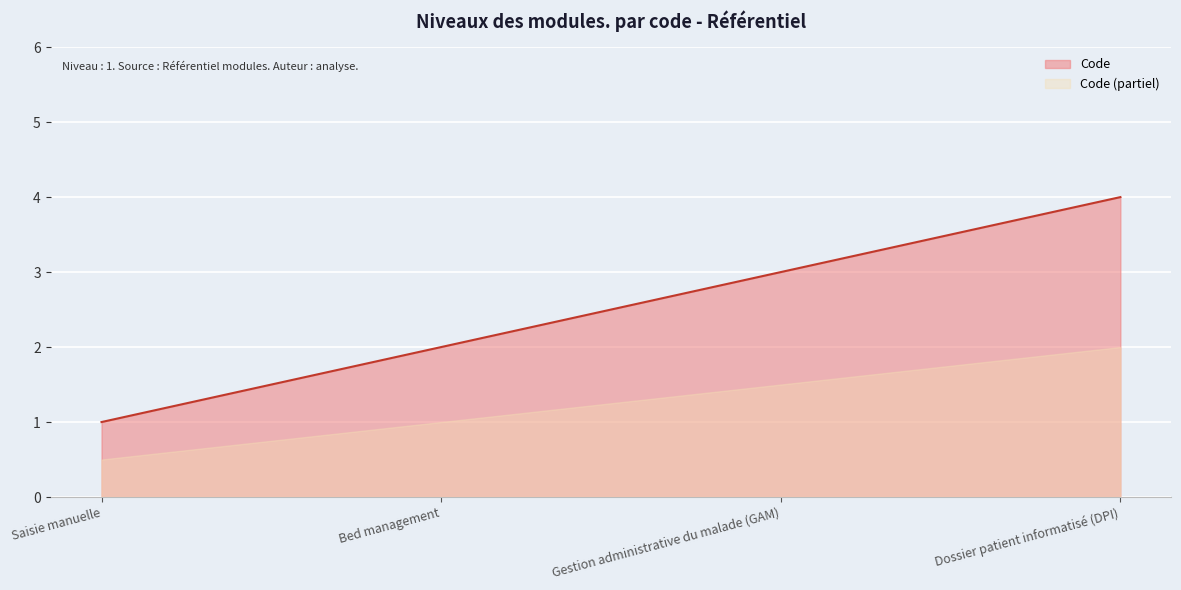

What is the sum of all values?

10